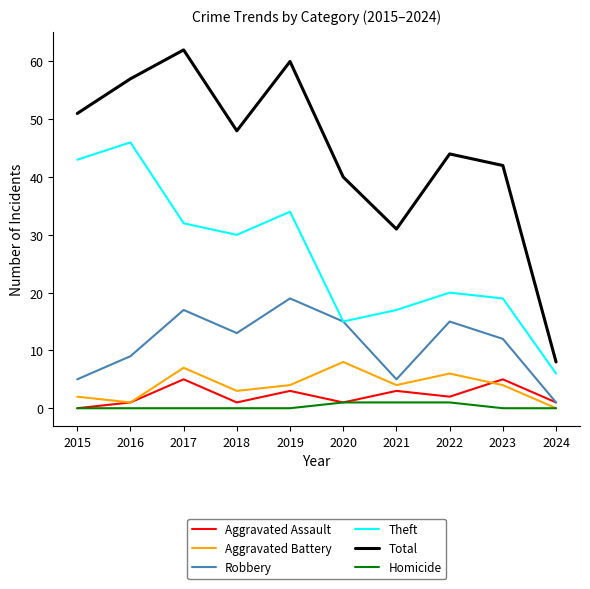

In Robbery, how many points are higher than both neighbors (excluding endpoints)?

3